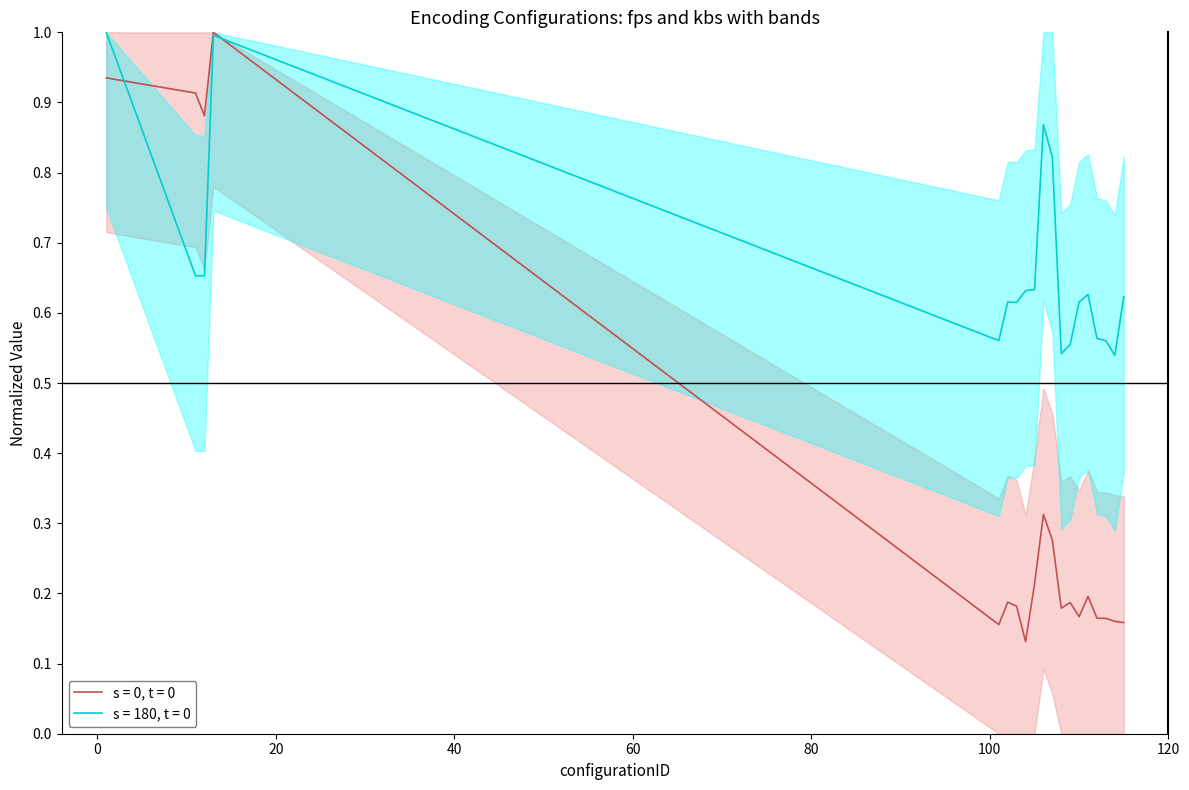

What is the sum of the fps values at 105 and 107?

0.5